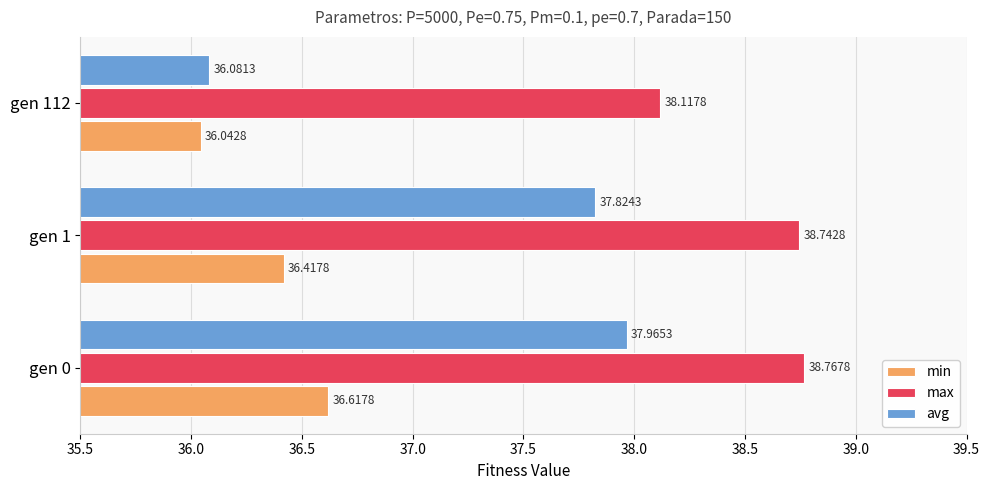

Is the value of min at gen 1 greater than the value of avg at gen 112?

Yes